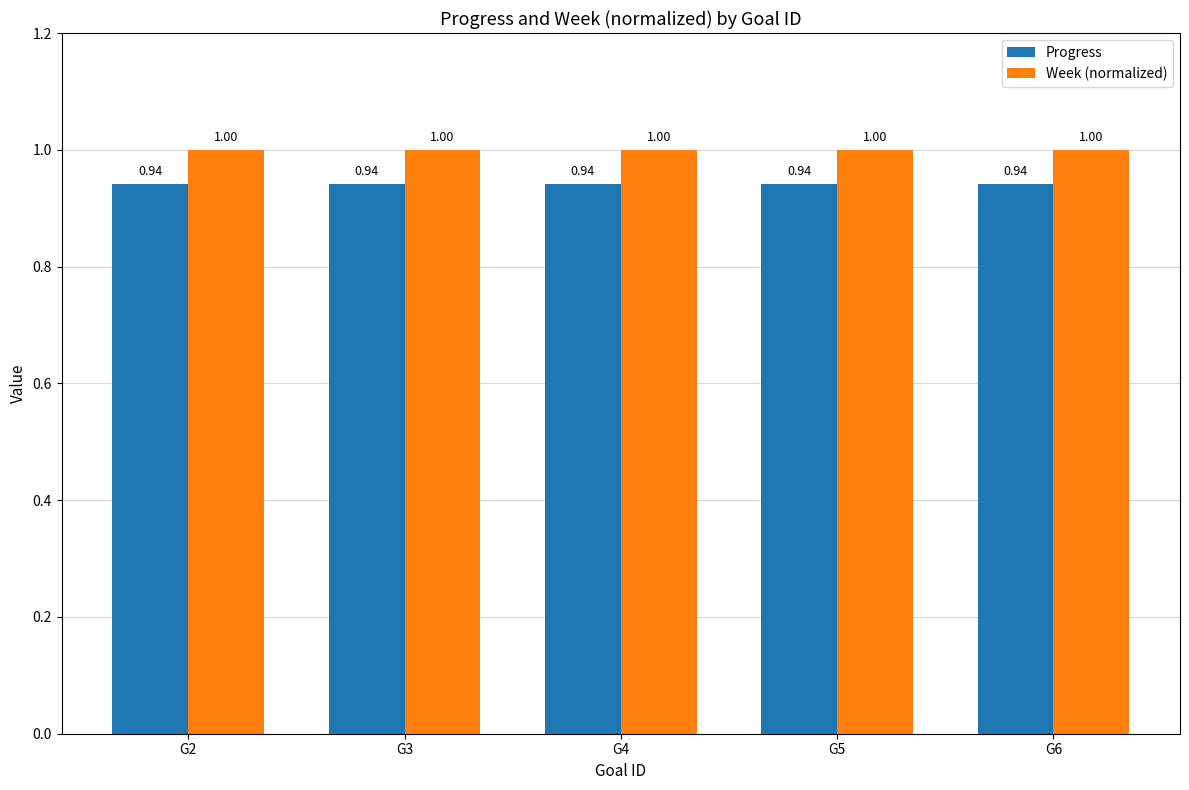

At how many categories does at least one series exceed 0?

5